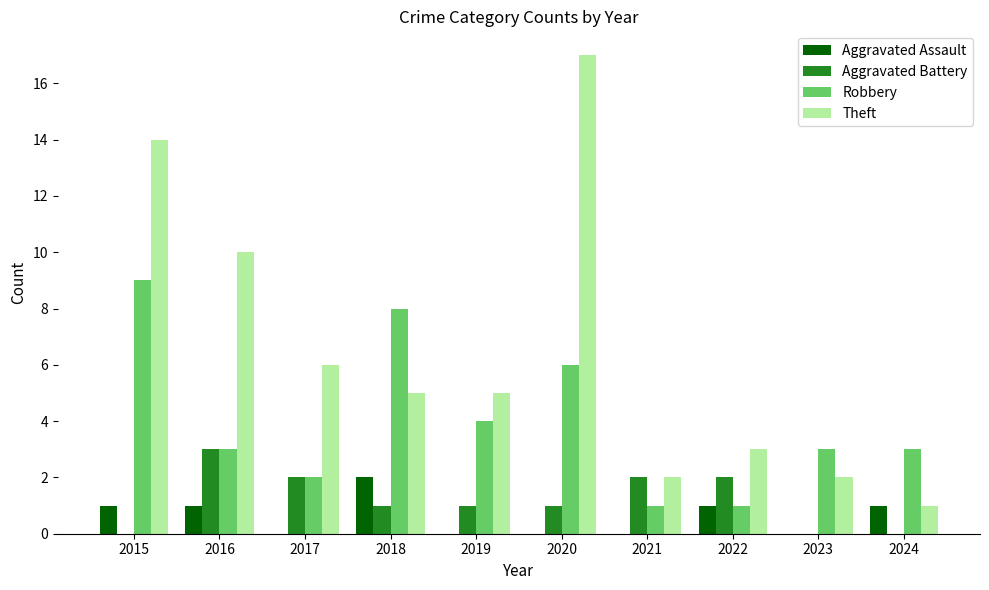

Which series has the largest total across all categories?

Theft